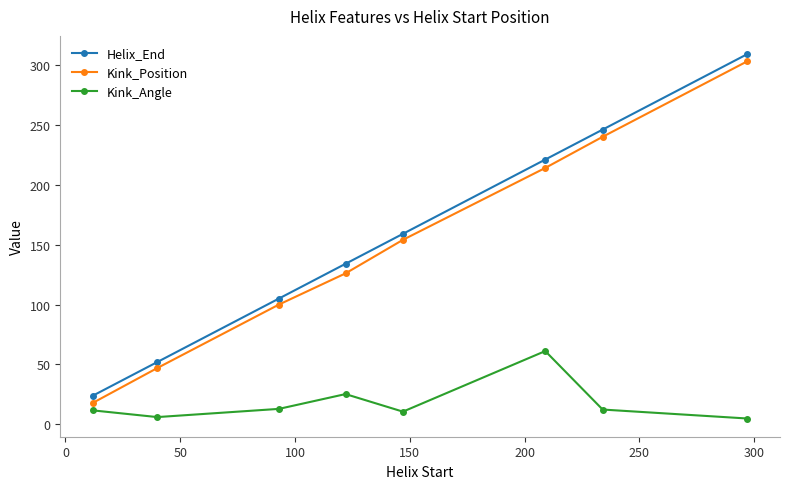

What is the sum of all Helix_End values?

1250.0